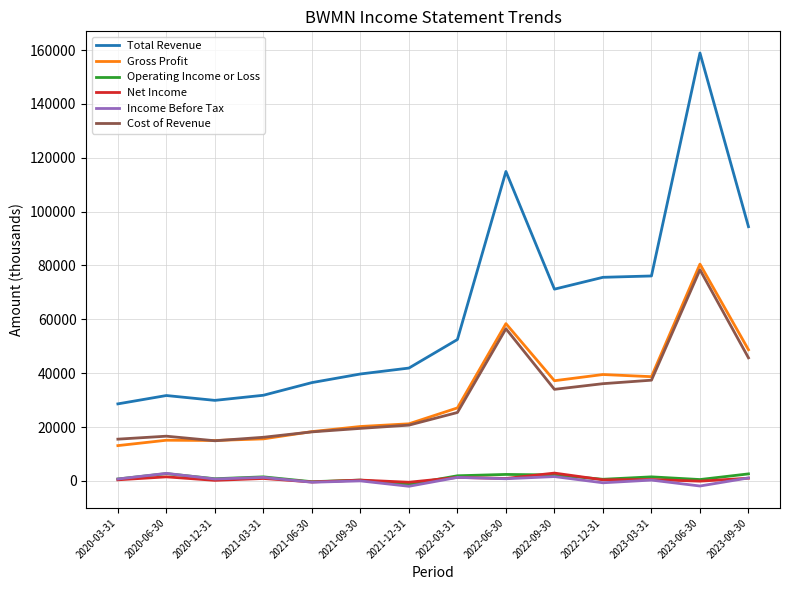

True or false: Cost of Revenue and Net Income cross at least once.

False